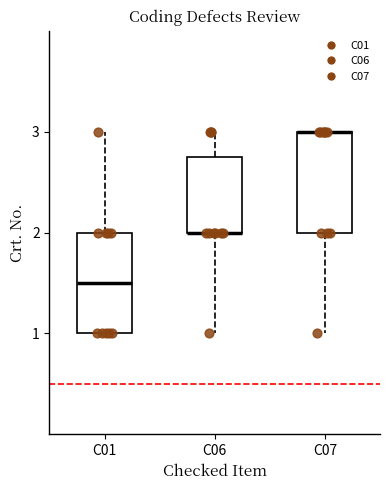

Reading left to right, transcribe this box plot: for each box, give where its median line is, the range the box spans, and where its two whiskers end, as read against the y-axis. The values are not printed on the chart, so give them approximately, as read against the axis.

C01: median 1.5, box 1.0 to 2.0, whiskers 1.0 to 3.0
C06: median 2.0 (drawn on the box's lower edge), box 2.0 to 2.8, whiskers 1.0 to 3.0
C07: median 3.0 (drawn on the box's upper edge), box 2.0 to 3.0, whiskers 1.0 to 3.0